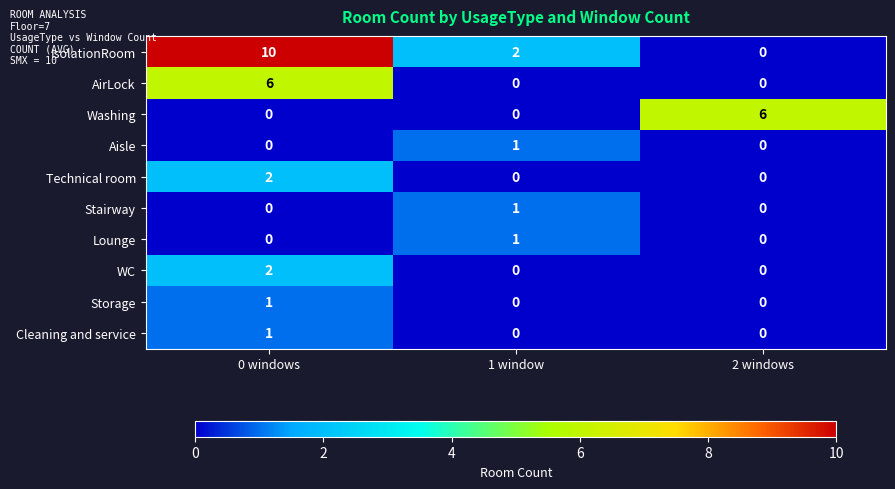

Is it true that Stairway equals 0 at 2 windows?

True